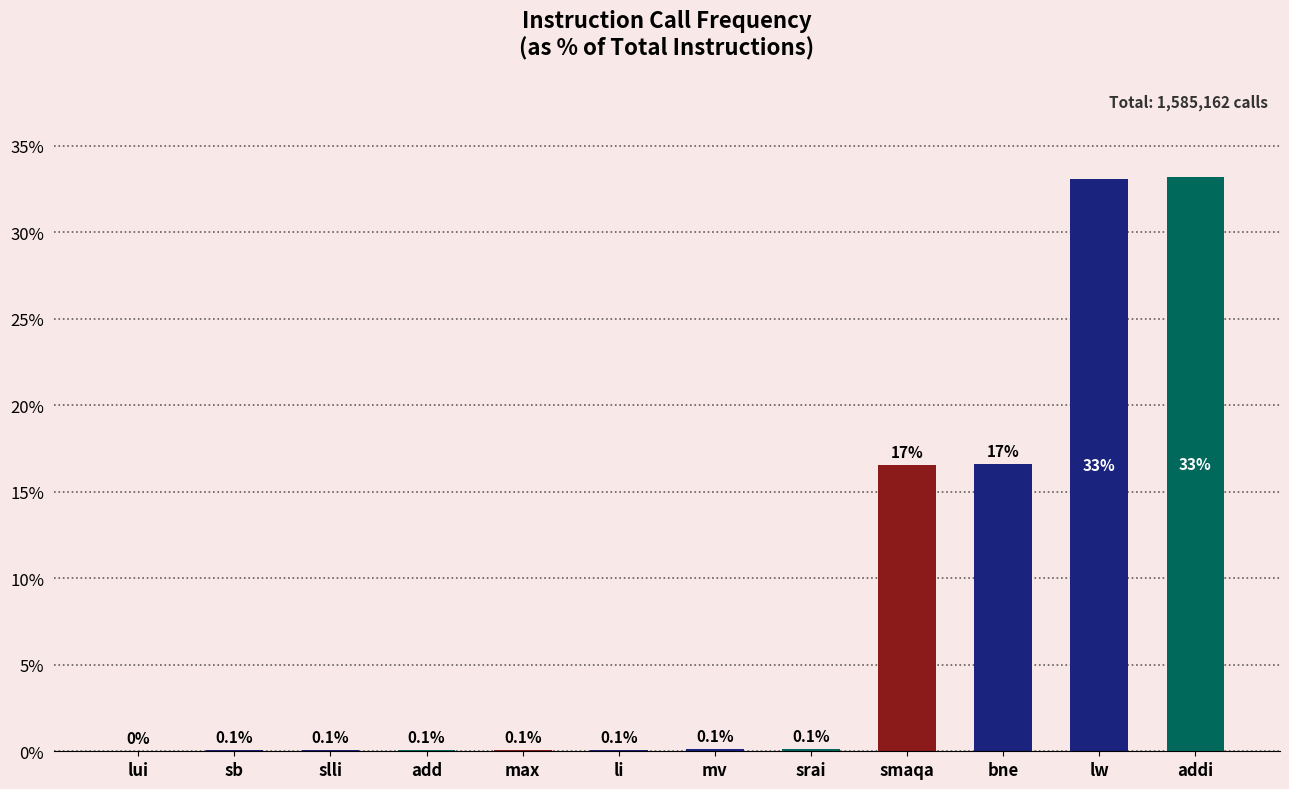

What is the sum of the values at lw and lui?

33.1